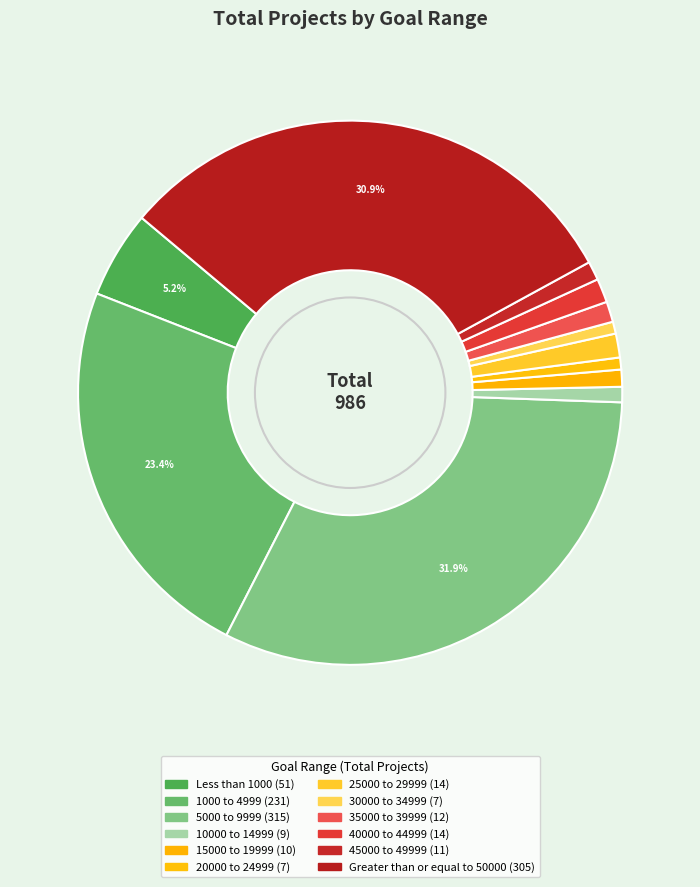

What is the largest slice in the pie chart?

5000 to 9999